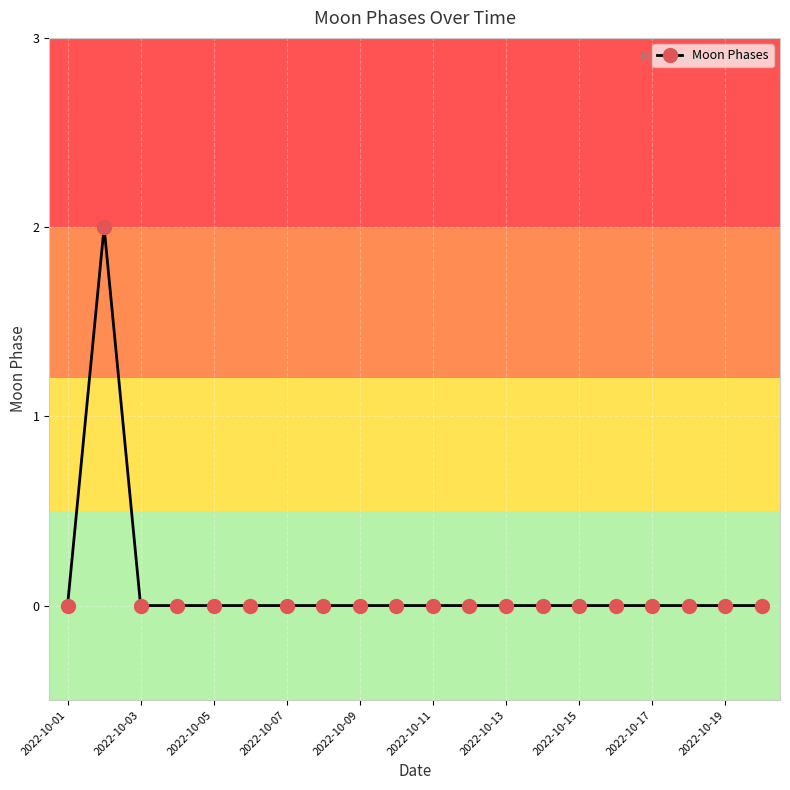

True or false: the data has more than 0 interior local peaks.

True